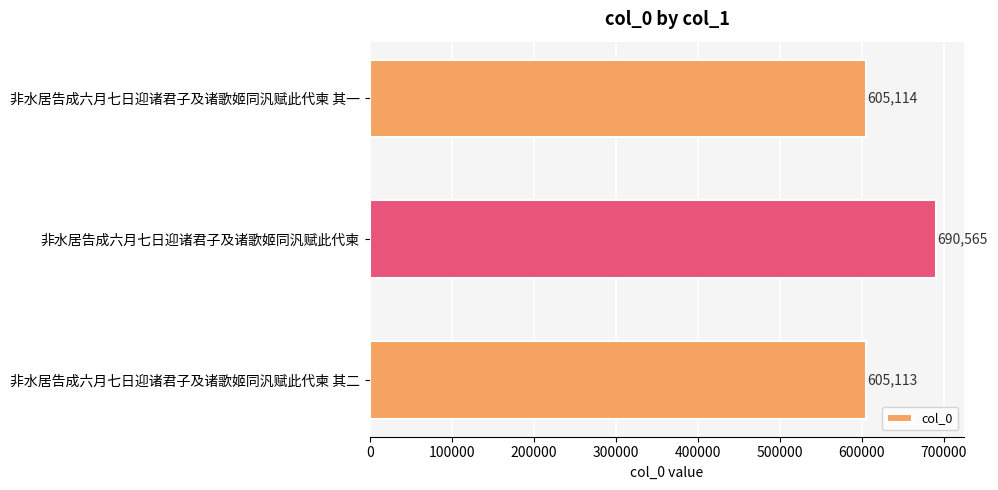

How many data points are less than 605114?

1